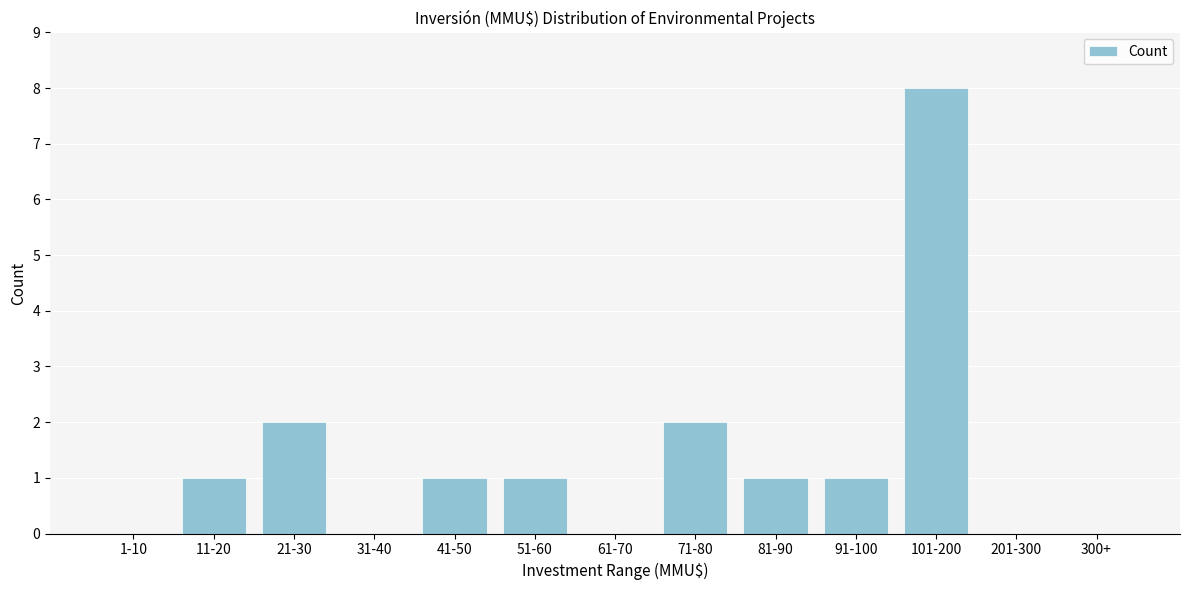

Reading left to right, extract all data points from this chart.

1-10=0	11-20=1	21-30=2	31-40=0	41-50=1	51-60=1	61-70=0	71-80=2	81-90=1	91-100=1	101-200=8	201-300=0	300+=0